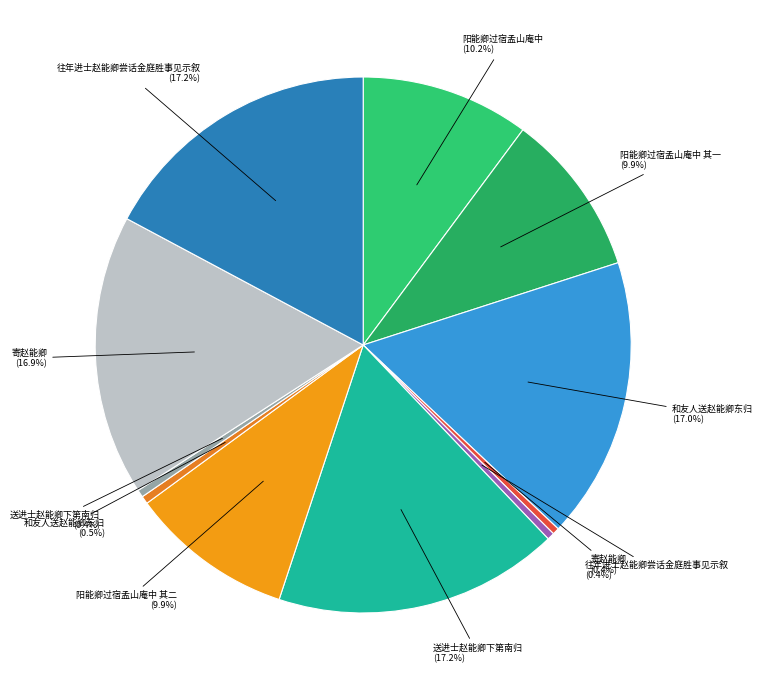

How many slices are in this pie chart?

11